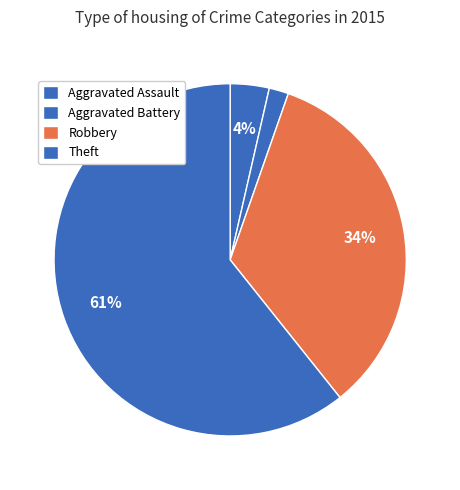

How many segments does this pie chart have?

4